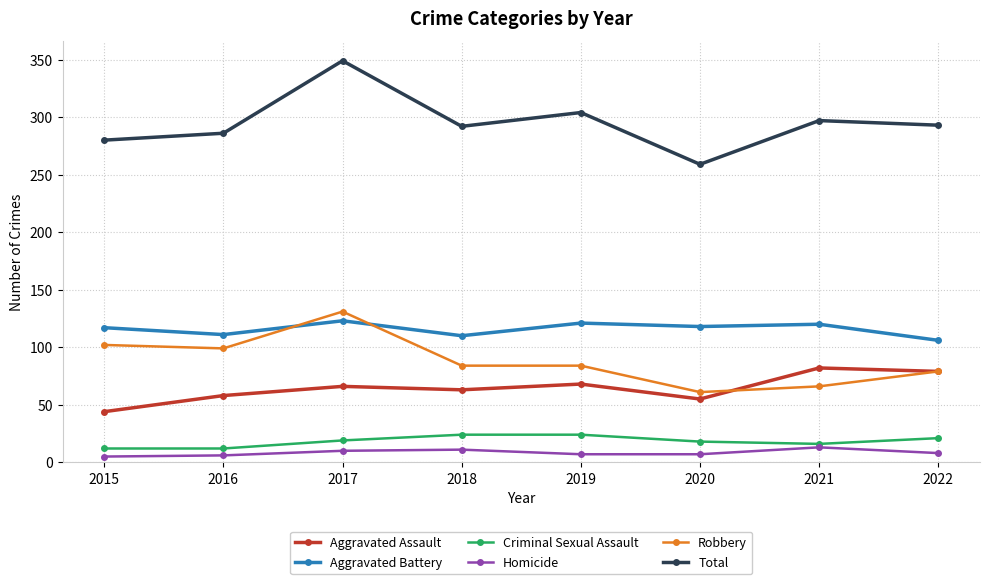

Which series has the largest total across all categories?

Total